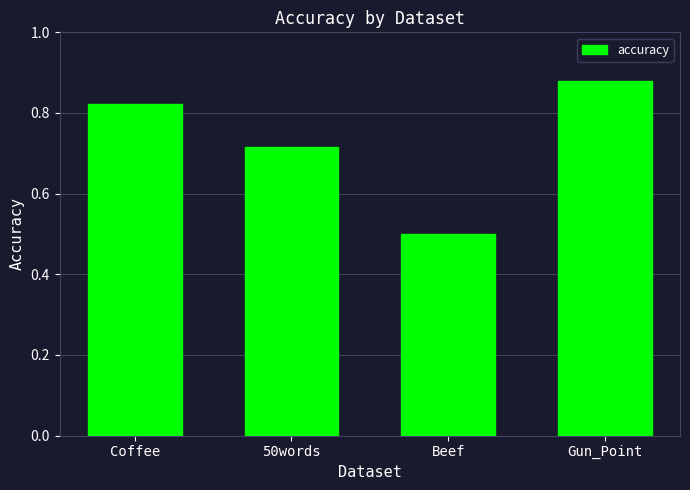

True or false: the data shows 1.4 at Coffee.

False